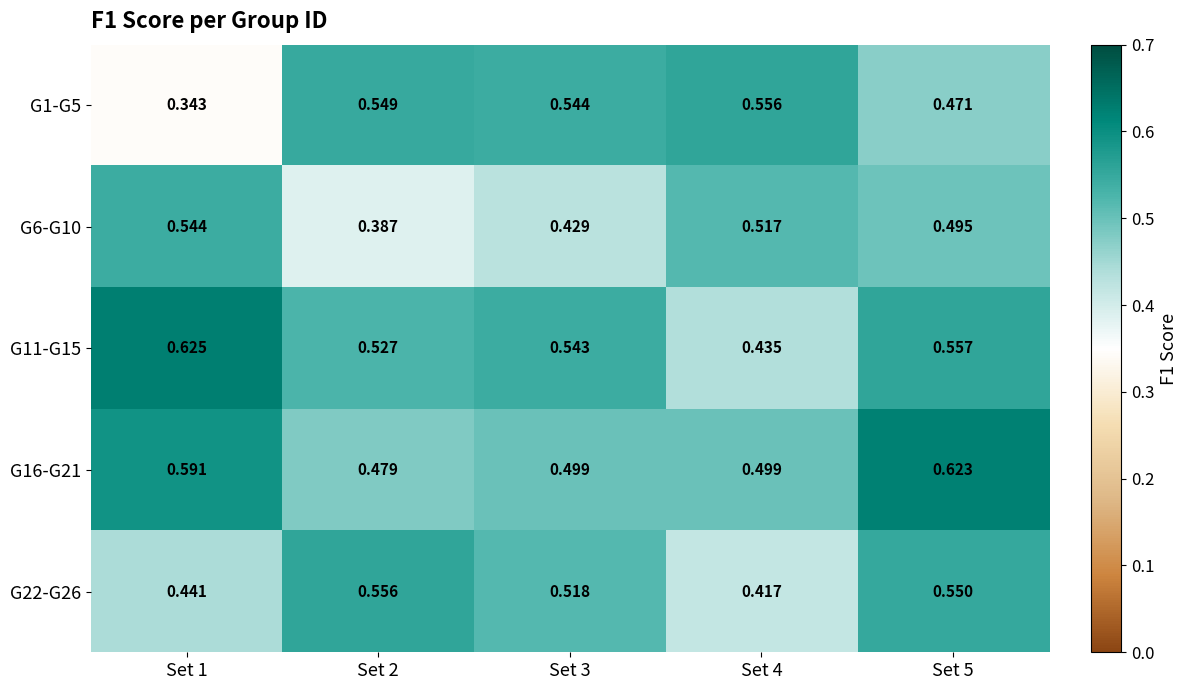

Reading left to right, list all the values displayed in this chart.

G1-G5: Set 1=0.3	Set 2=0.5	Set 3=0.5	Set 4=0.6	Set 5=0.5
G6-G10: Set 1=0.5	Set 2=0.4	Set 3=0.4	Set 4=0.5	Set 5=0.5
G11-G15: Set 1=0.6	Set 2=0.5	Set 3=0.5	Set 4=0.4	Set 5=0.6
G16-G21: Set 1=0.6	Set 2=0.5	Set 3=0.5	Set 4=0.5	Set 5=0.6
G22-G26: Set 1=0.4	Set 2=0.6	Set 3=0.5	Set 4=0.4	Set 5=0.6